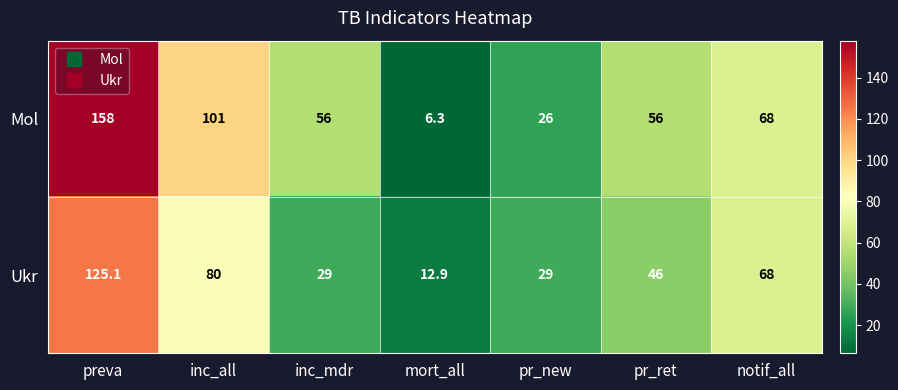

The Ukr series shows 68.0 at notif_all. True or false?

True